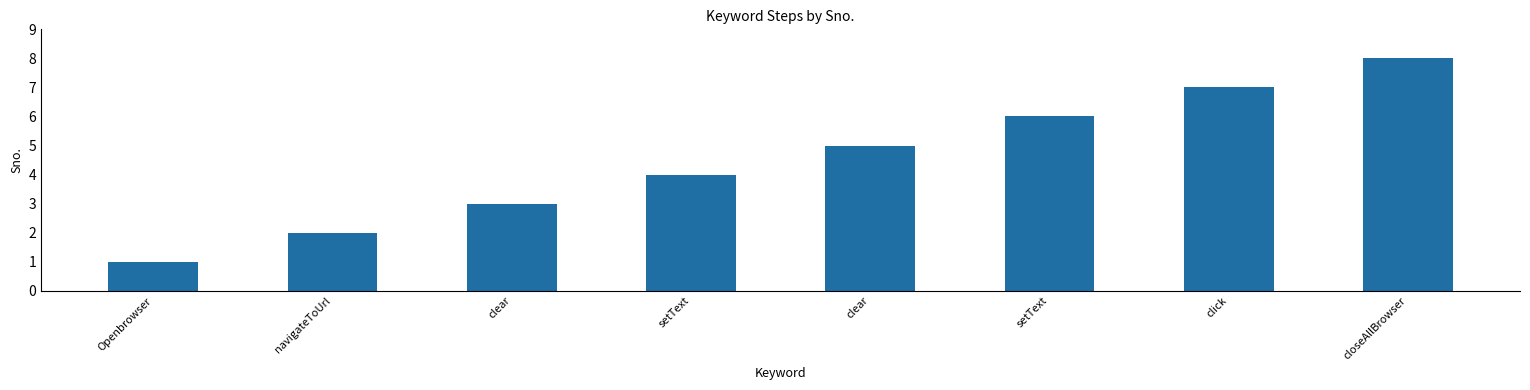

Reading left to right, list all the values displayed in this chart.

1	2	3	4	5	6	7	8